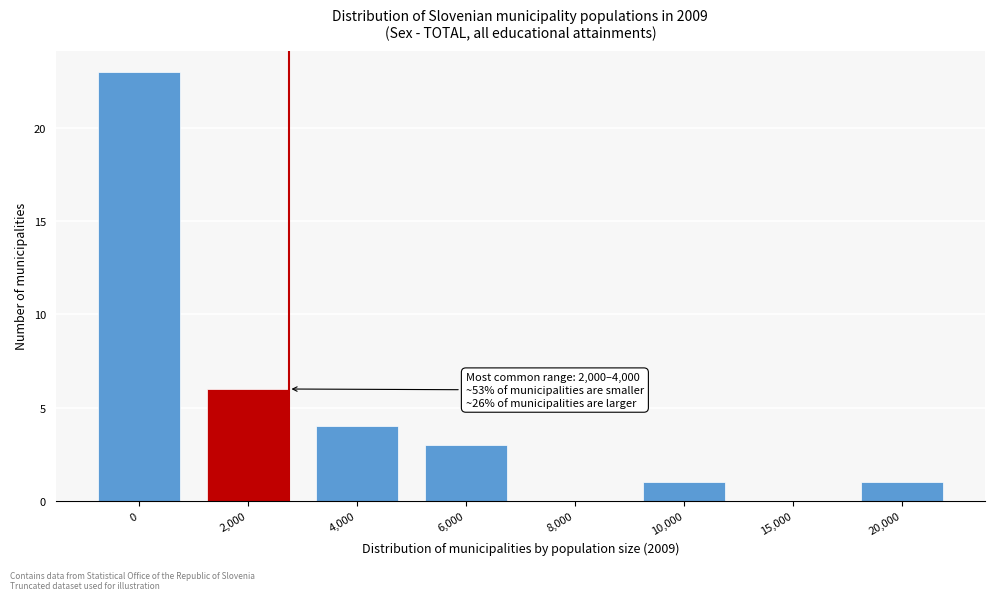

Reading left to right, extract all data points from this chart.

0=23	2,000=6	4,000=4	6,000=3	8,000=0	10,000=1	15,000=0	20,000=1